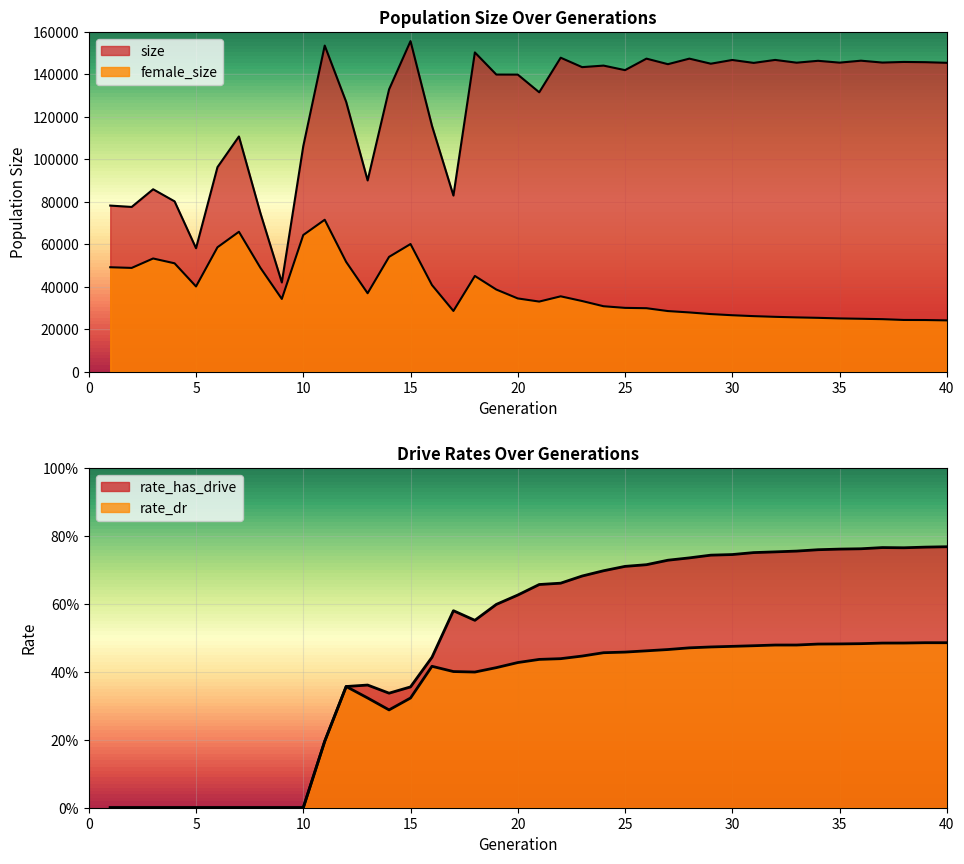

Rank the series by their maximum value, from highest to lowest.

size, female_size, rate_has_drive, rate_dr